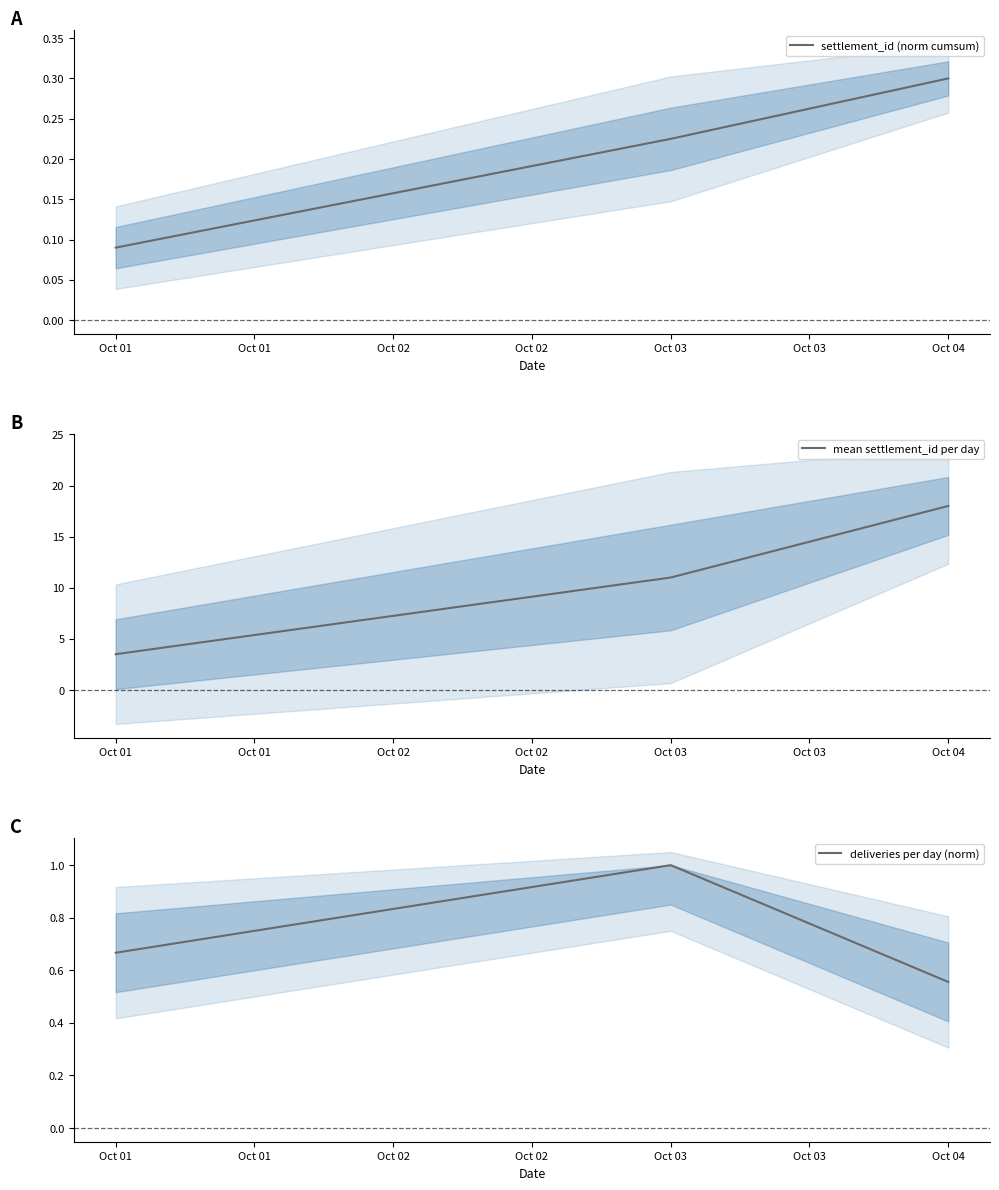

The value of settlement_id (norm cumsum) at Oct 04 is 0.5. True or false?

False